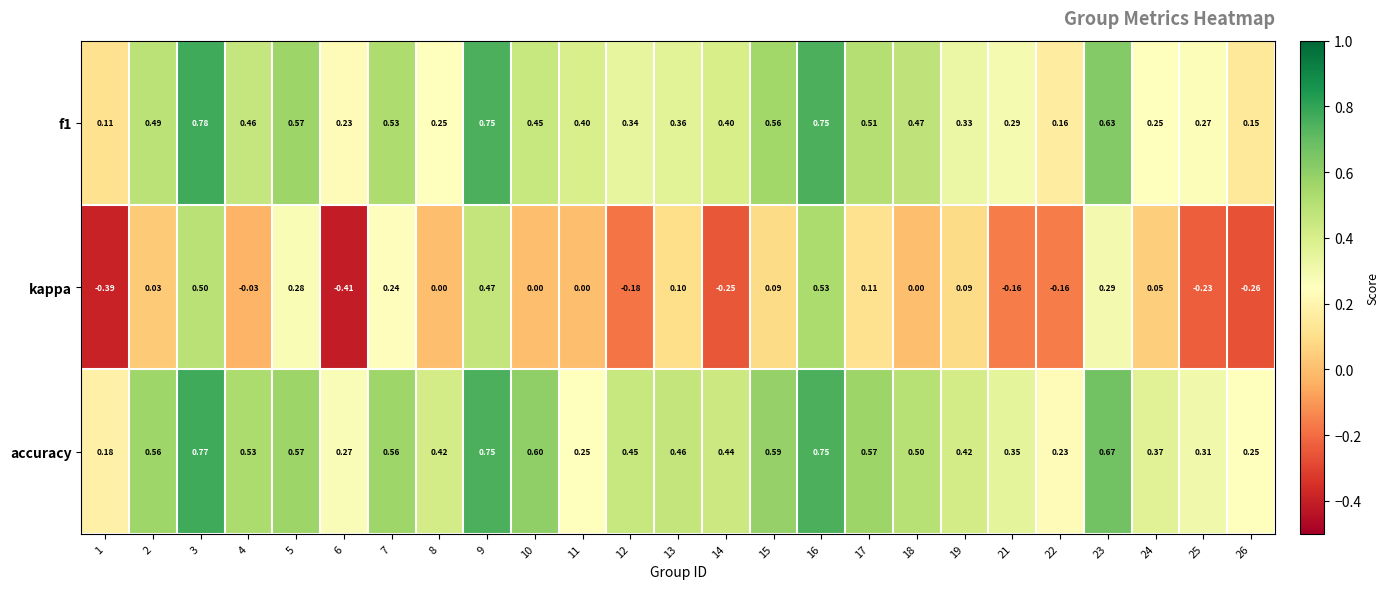

Which series has the widest spread of values?

kappa